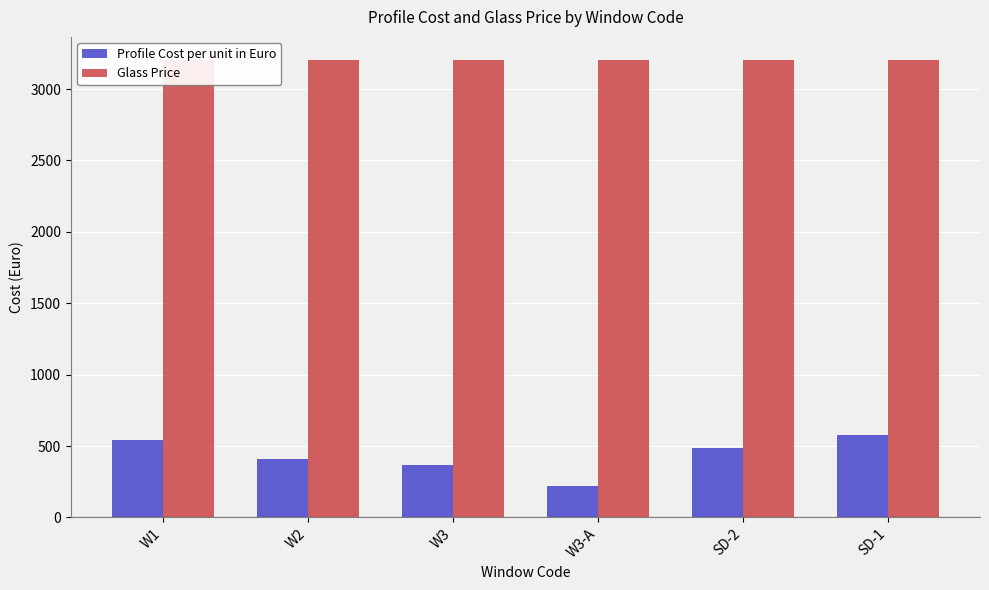

Which series changed the most between W2 and SD-2?

Profile Cost per unit in Euro